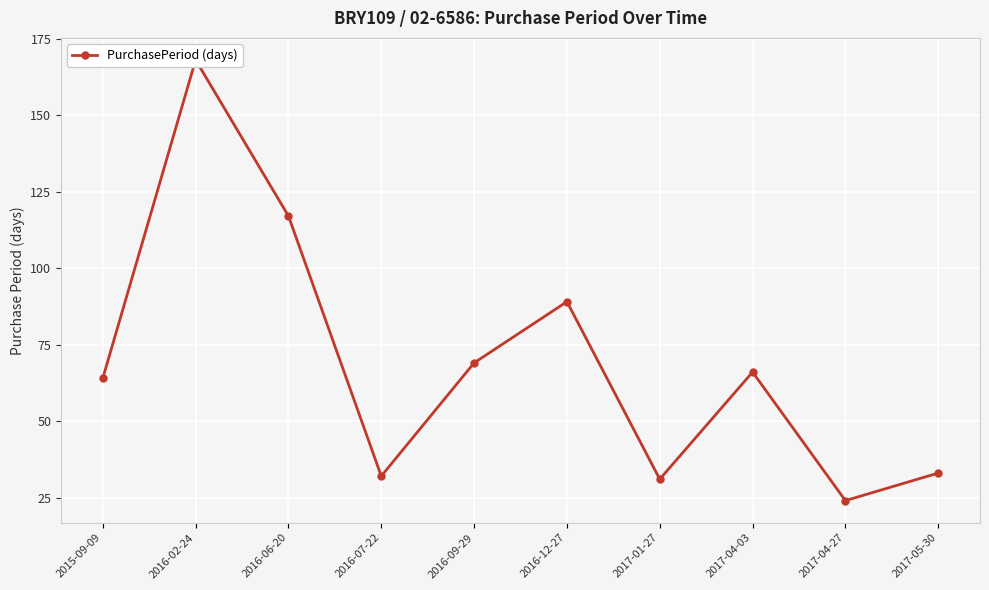

Reading left to right, what are all the values shown in this chart?

2015-09-09=64	2016-02-24=168	2016-06-20=117	2016-07-22=32	2016-09-29=69	2016-12-27=89	2017-01-27=31	2017-04-03=66	2017-04-27=24	2017-05-30=33